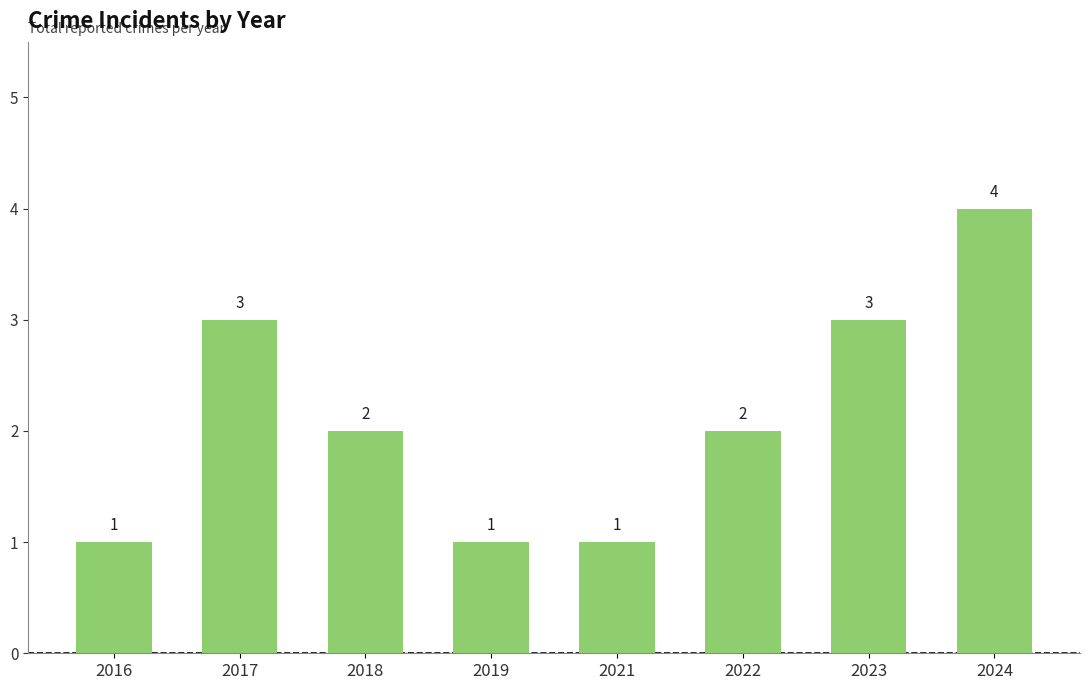

How many data points are less than 2?

3